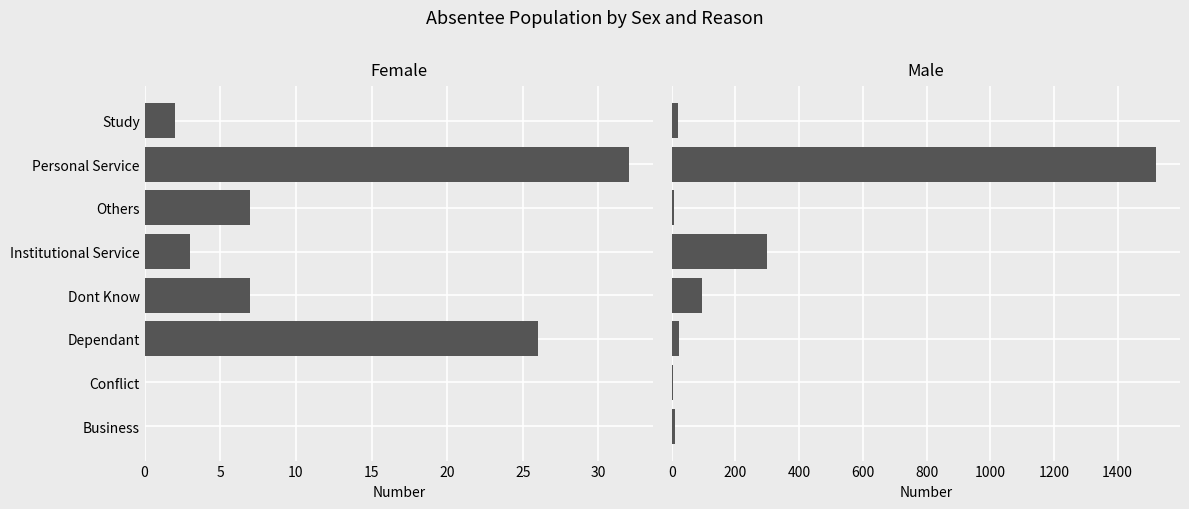

True or false: Male has a value of 5 at Conflict.

False